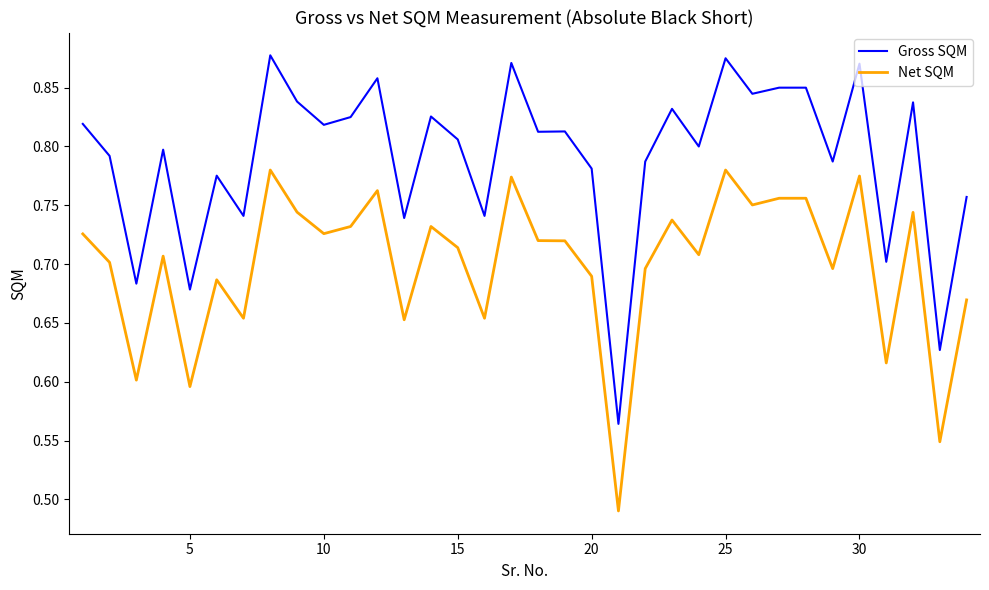

True or false: Gross SQM has more than 2 points higher than both neighbors.

True